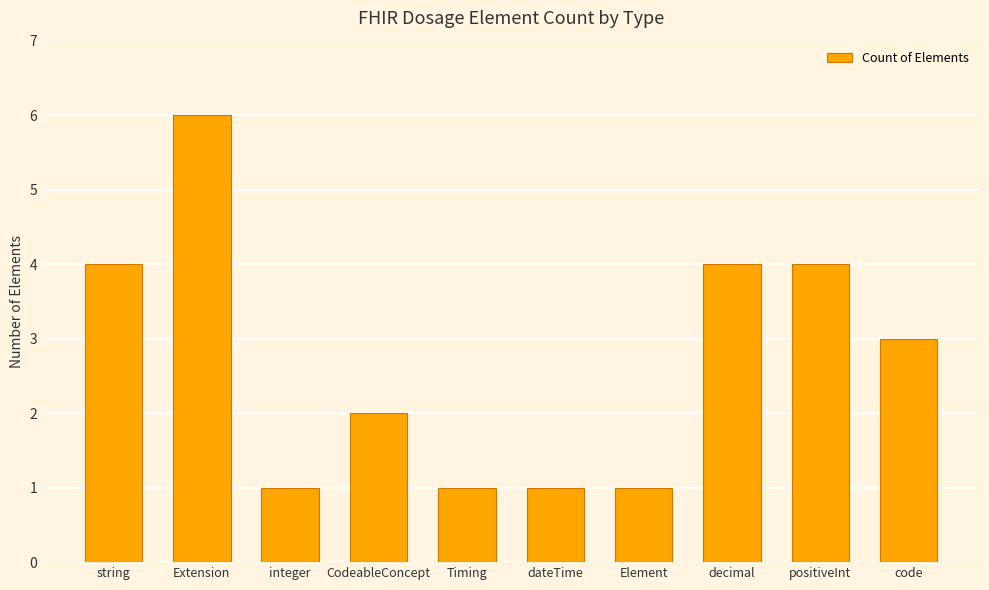

What is the change in value from Extension to code?

-3